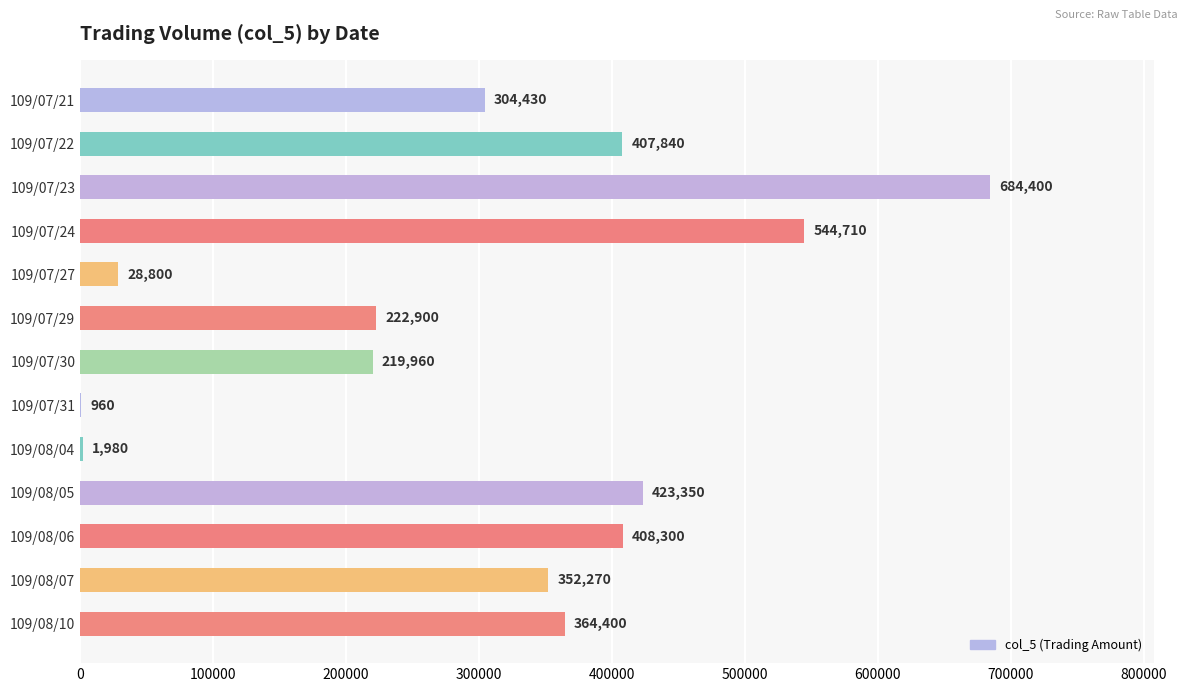

What is the greatest value displayed?

684400